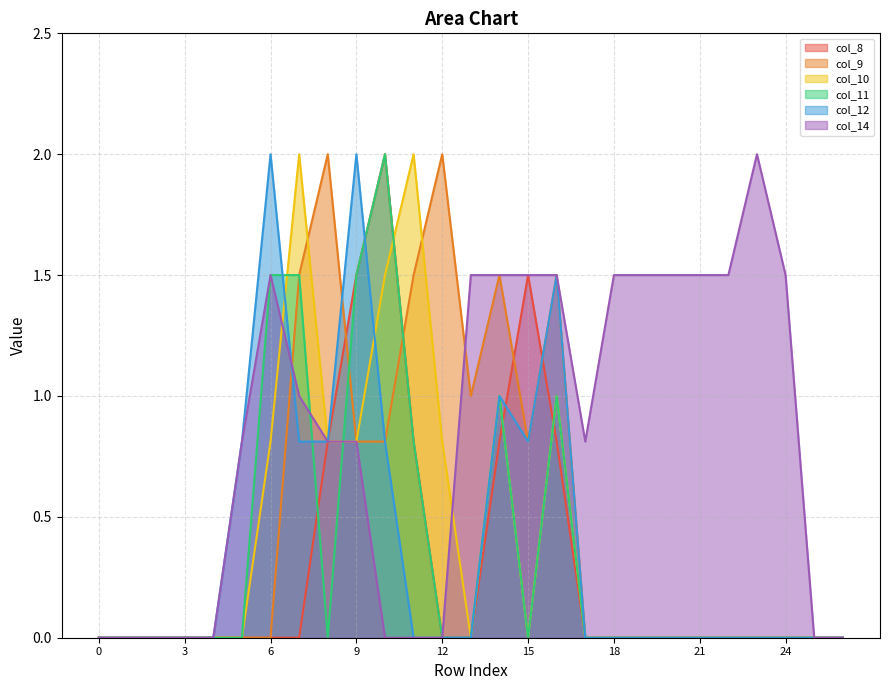

True or false: col_10 has more than 2 points higher than both neighbors.

True